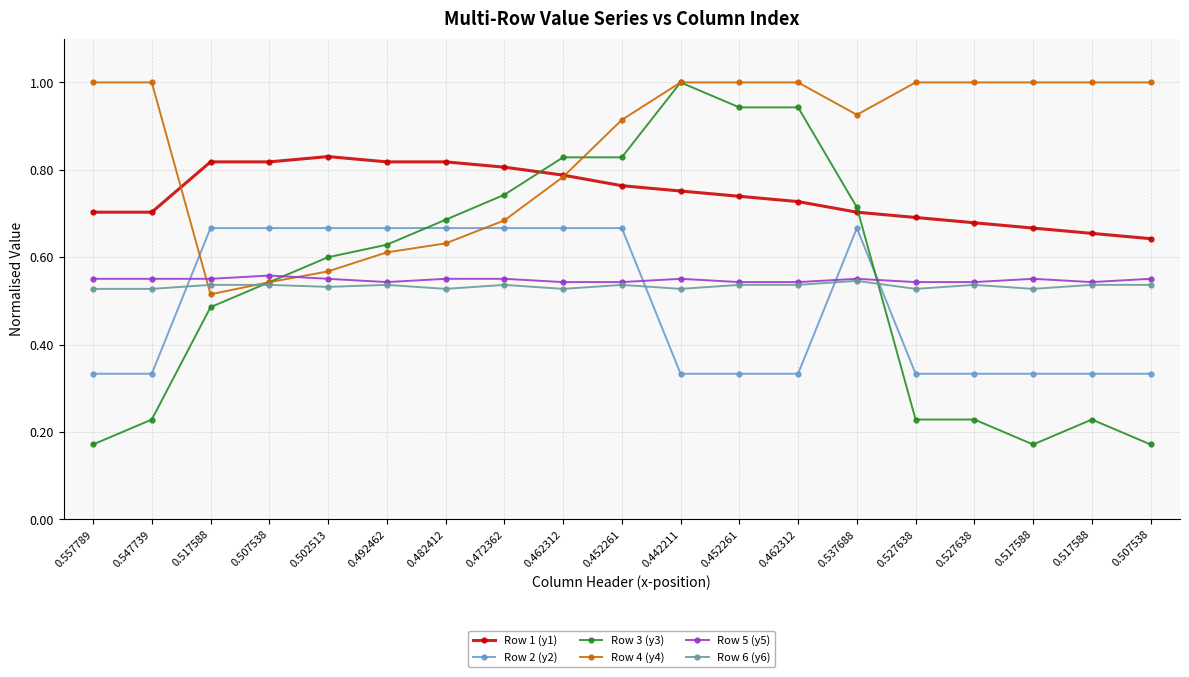

What is the label of the 19th point from the left?

0.507538